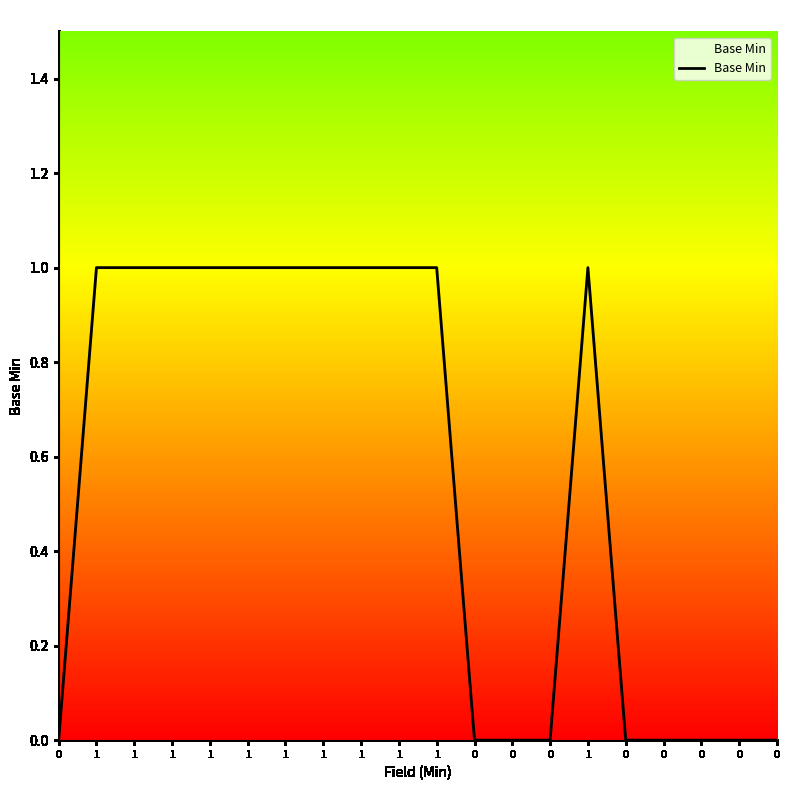

Does the chart display data point markers on the line(s)?

No